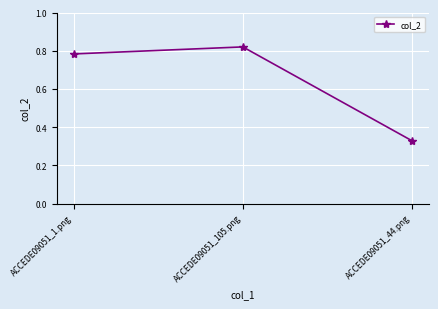

Where is the data nearest to the value 0?

ACCEDE09051_44.png